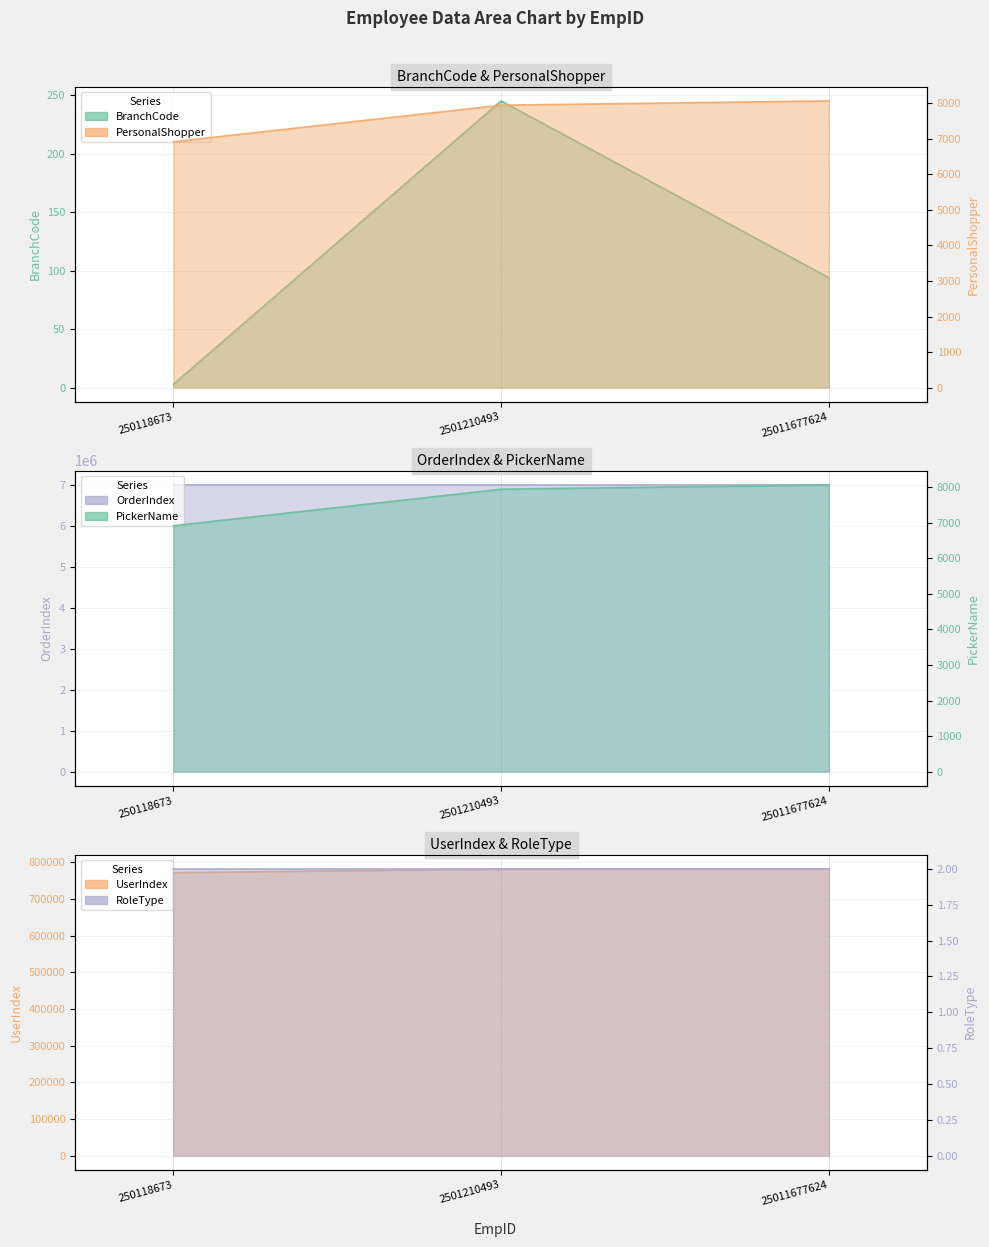

What is the difference between the highest and lowest values at 250118673?

7013272